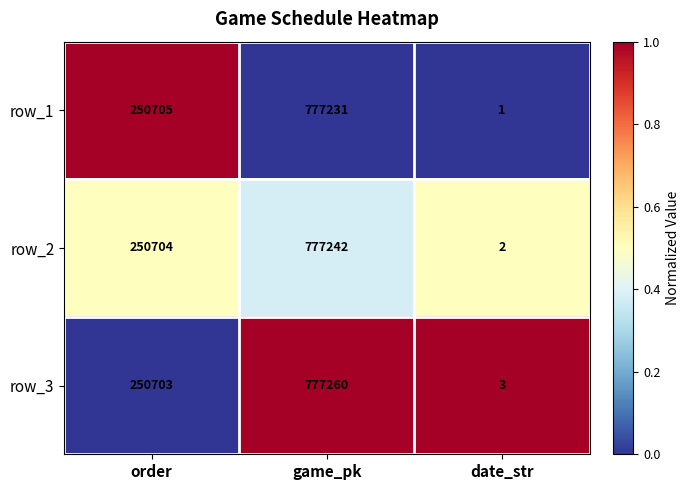

What is the average value of the row_2 series?

342649